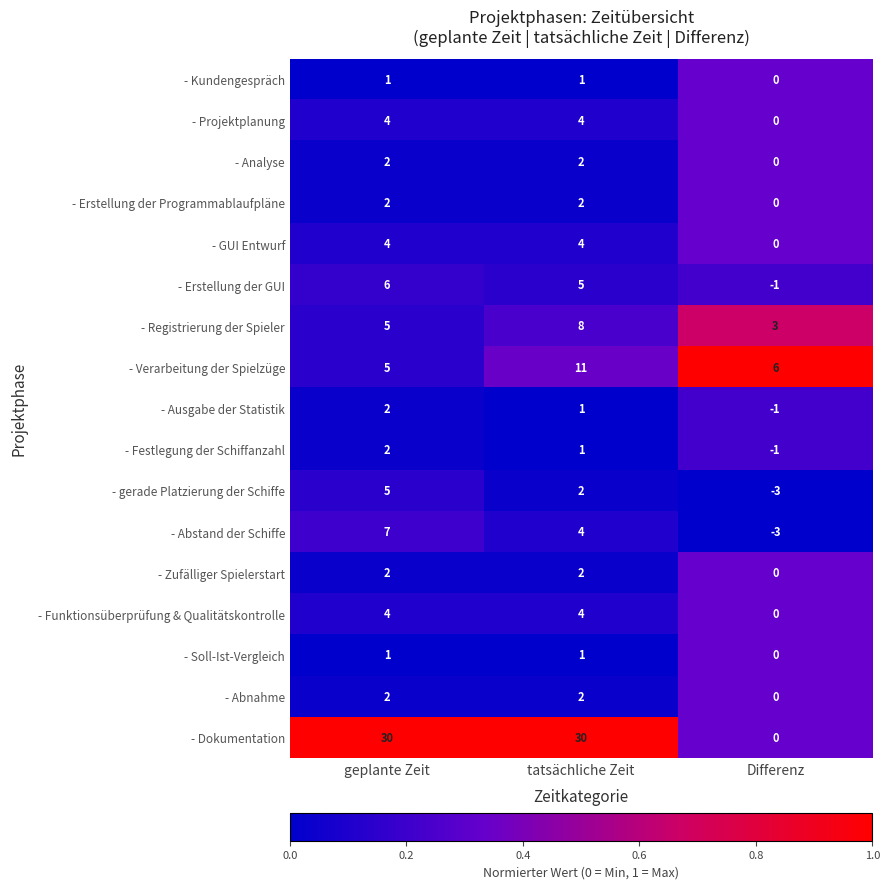

What is the sum of all - Projektplanung values?

8